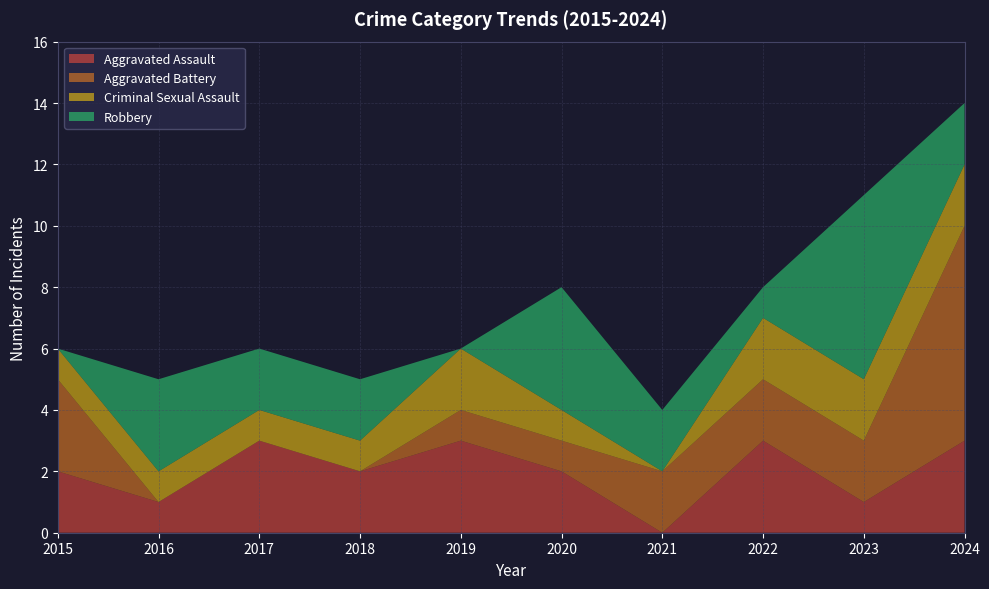

Reading right to left, list all the values displayed in this chart.

Aggravated Assault: 3	1	3	0	2	3	2	3	1	2
Aggravated Battery: 7	2	2	2	1	1	0	0	0	3
Criminal Sexual Assault: 2	2	2	0	1	2	1	1	1	1
Robbery: 2	6	1	2	4	0	2	2	3	0